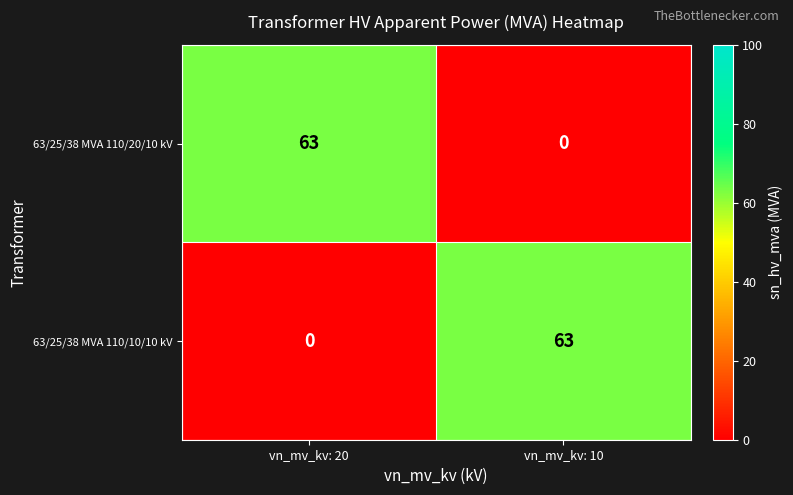

At which label does 63/25/38 MVA 110/20/10 kV reach its peak?

vn_mv_kv: 20